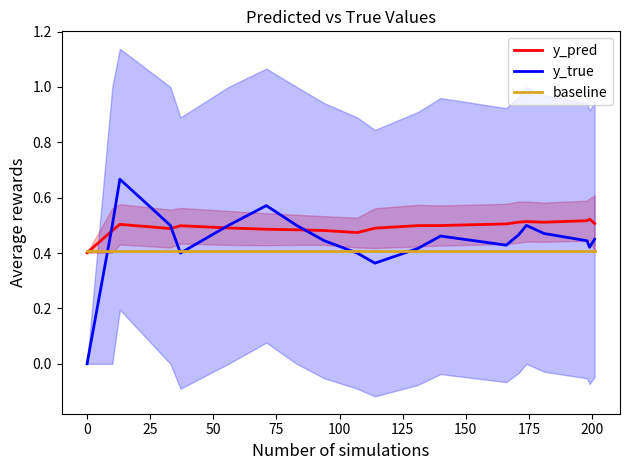

What is the difference between the second highest and minimum values in the y_pred series?

0.1